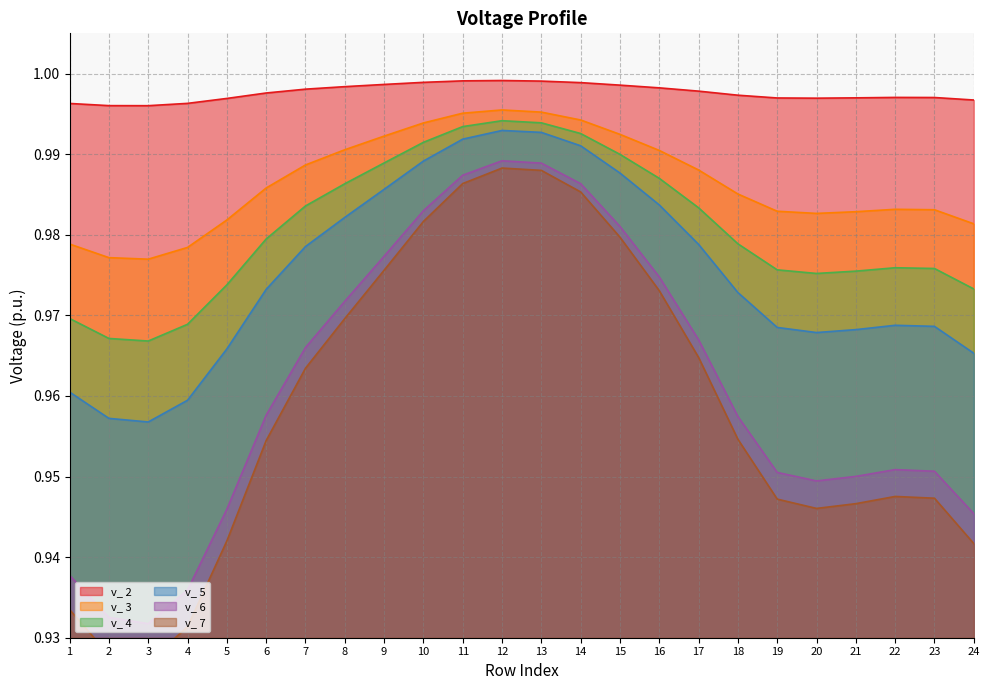

Between 7 and 10, which series saw the biggest shift?

v_ 7